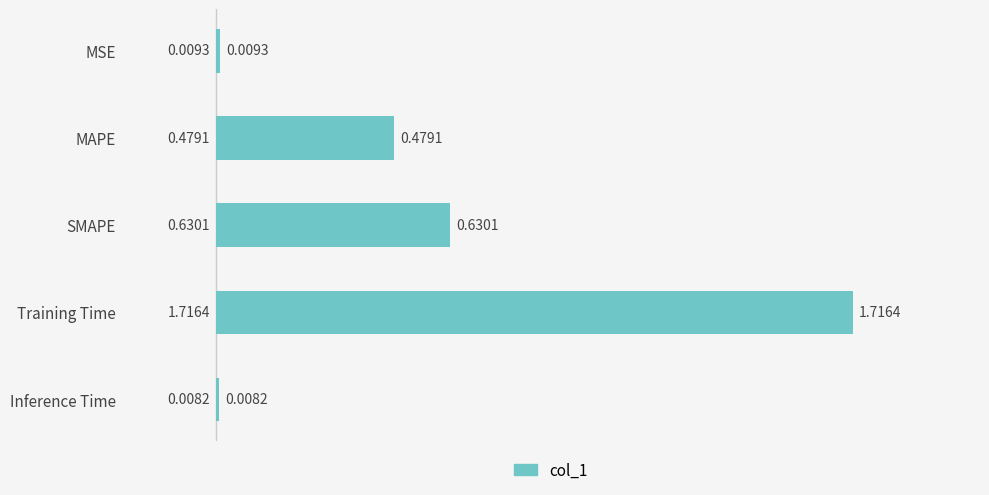

What is the sum of all values?

2.8